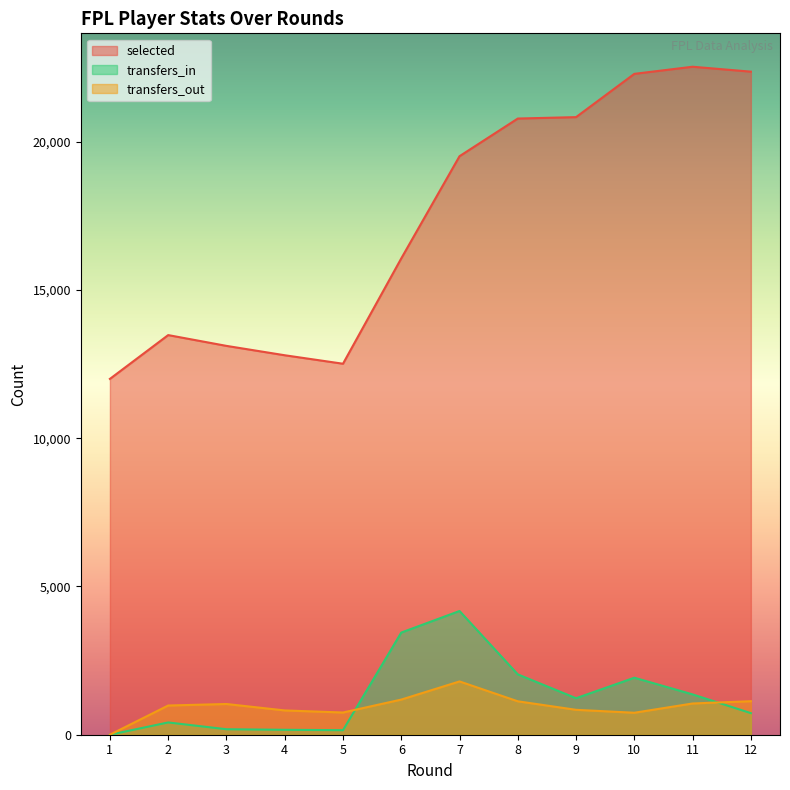

True or false: selected and transfers_in intersect in this chart.

False